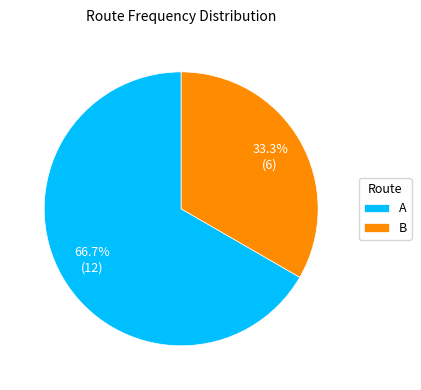

Is it true that A is 55% of the pie?

False